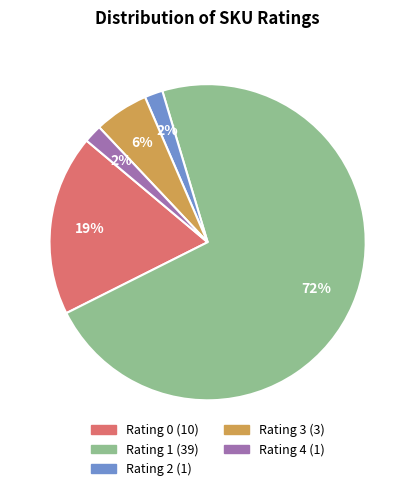

To the nearest percent, what is the average slice percentage?

20%